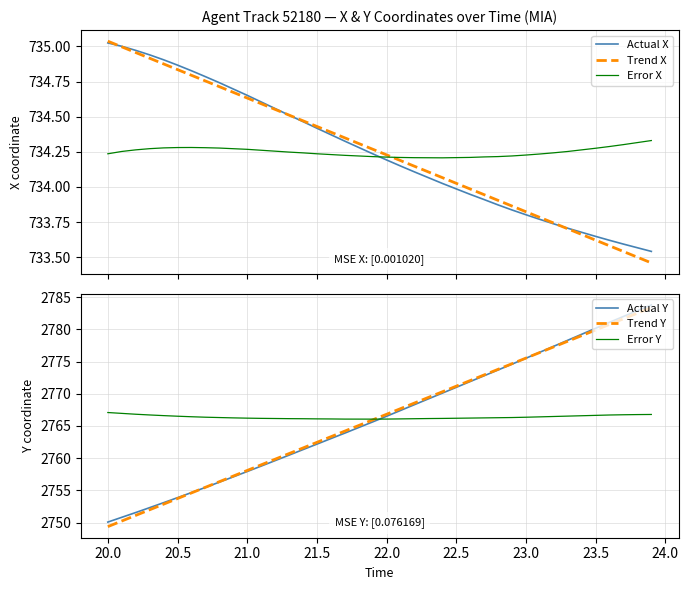

How many lines are shown in the chart?

6